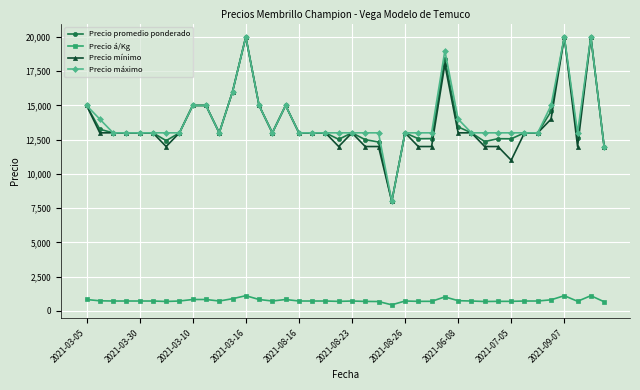

What is the greatest value displayed?

20000